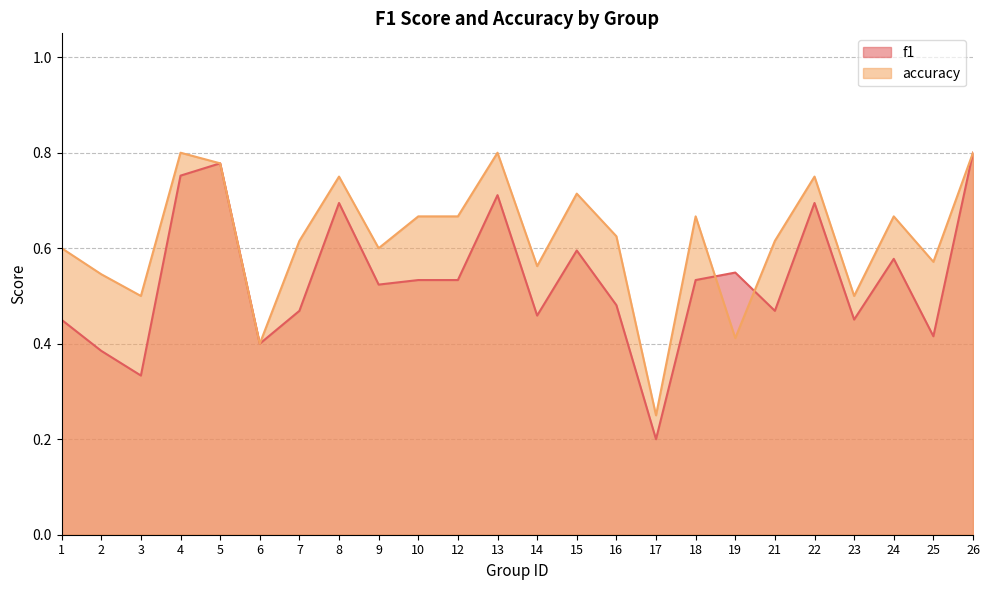

True or false: accuracy has more than 0 interior local peaks.

True